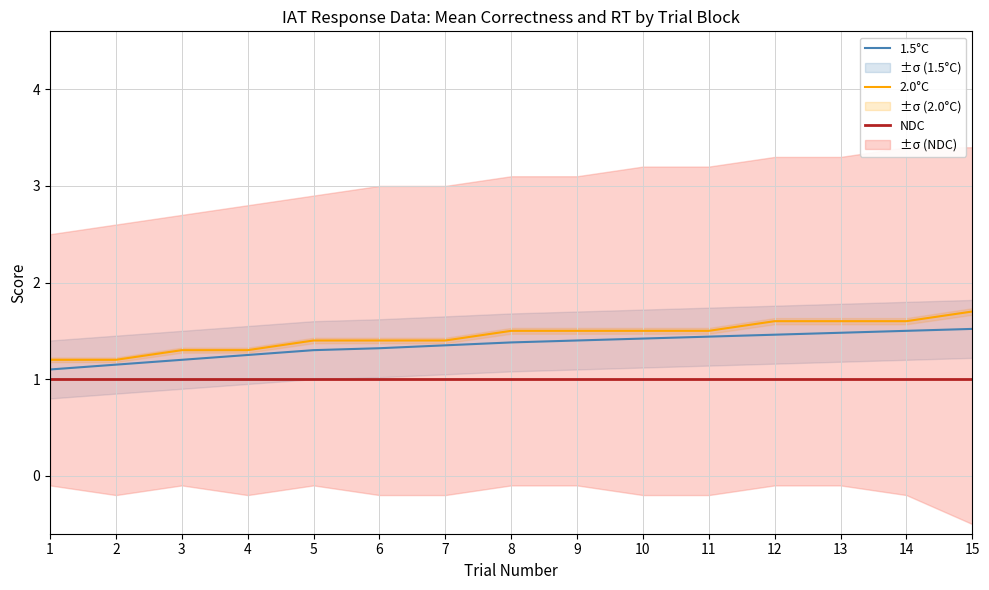

Count the 2.0°C values in the range 1 to 2.

15